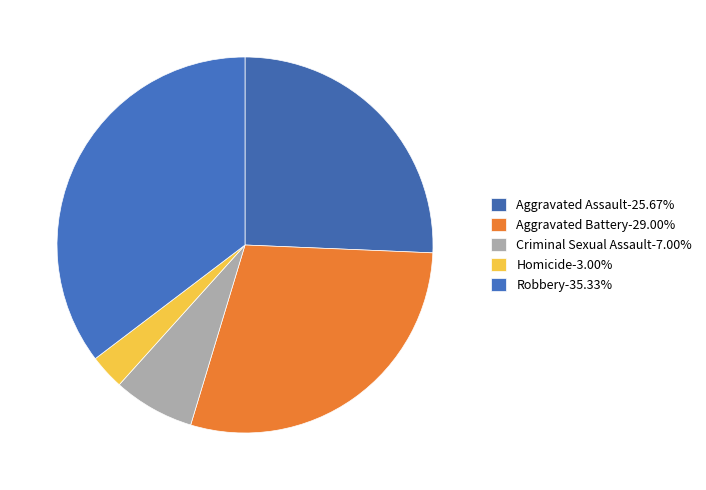

To the nearest percent, what is the difference between the largest and smallest slice percentages?

32%